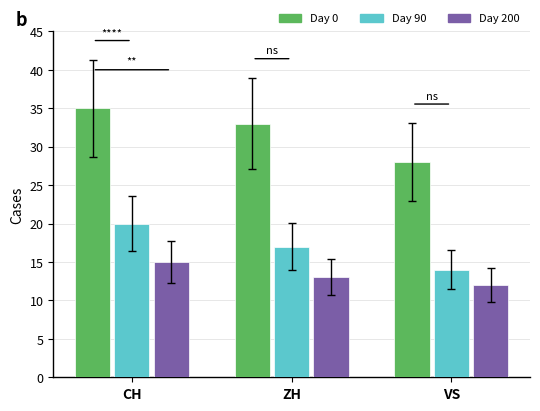

Between ZH and VS, which series saw the biggest shift?

Day 0